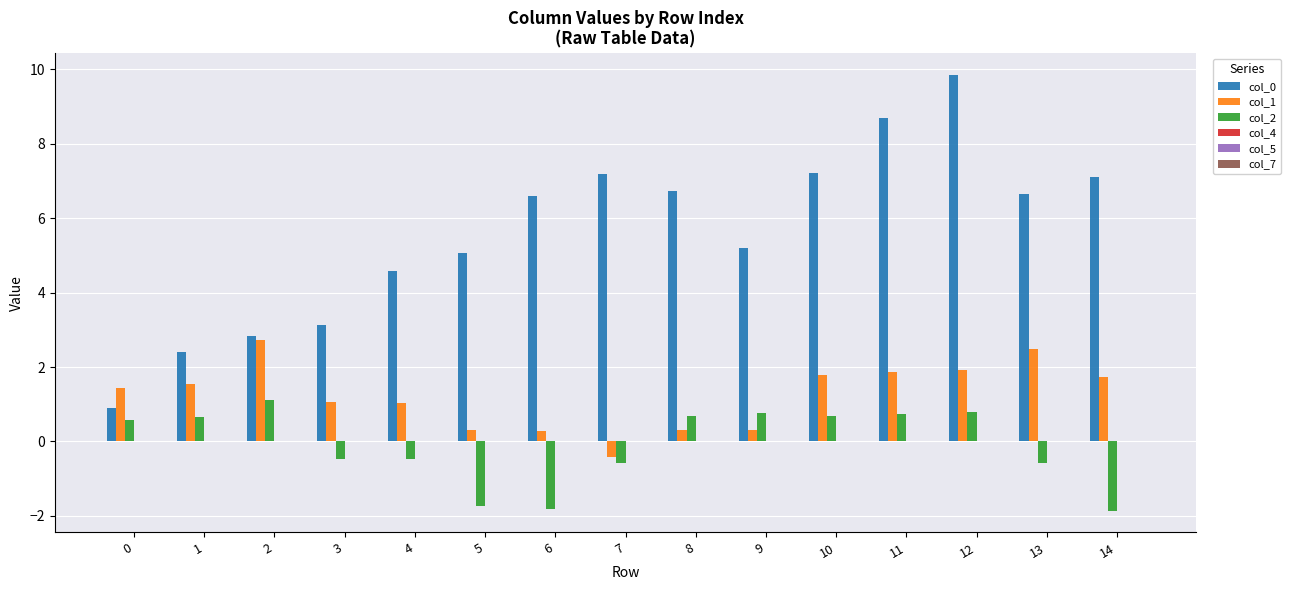

The value of col_0 at 0 is 0.3. True or false?

False